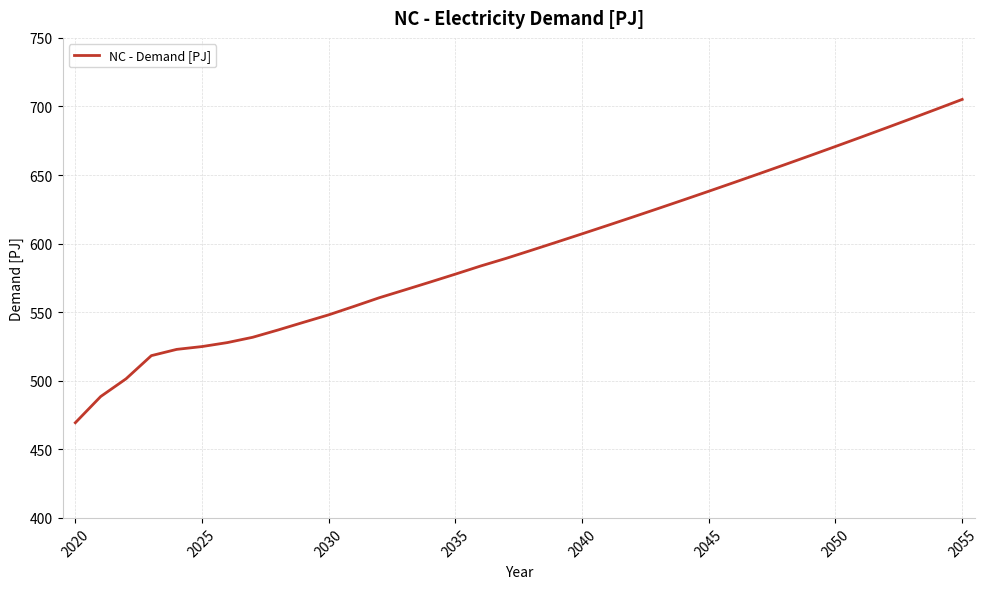

What is the greatest value displayed?

705.1